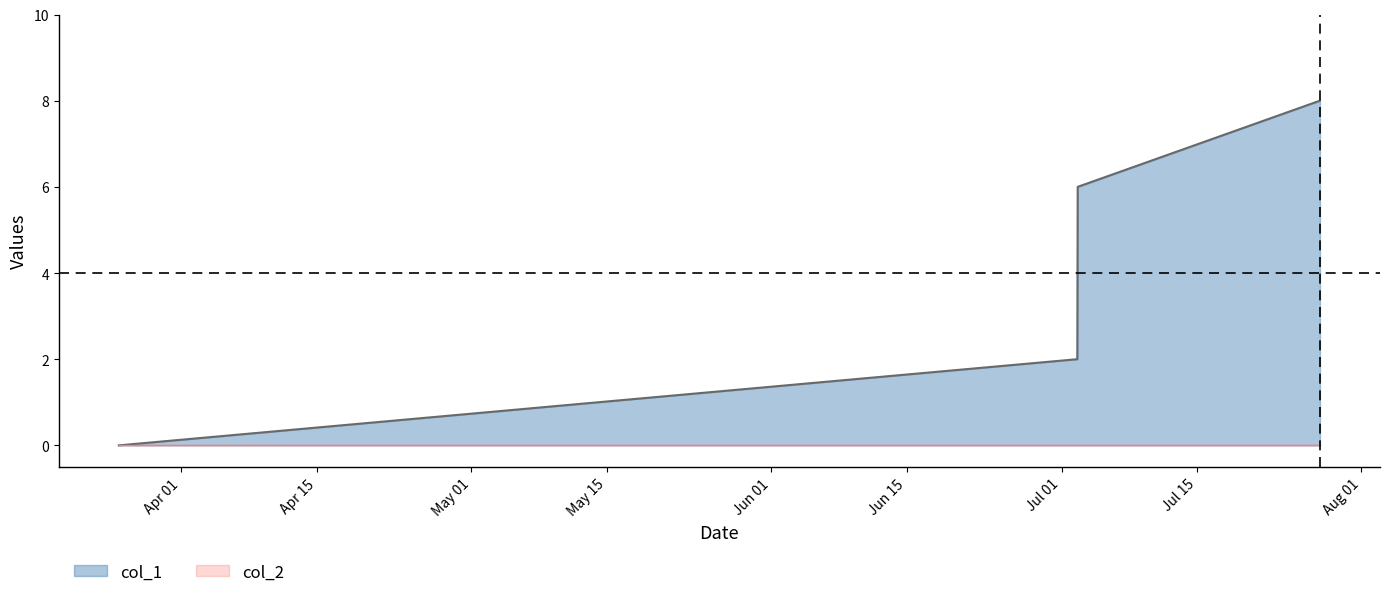

What are all the series names shown in the legend?

col_1 line, col_2 line